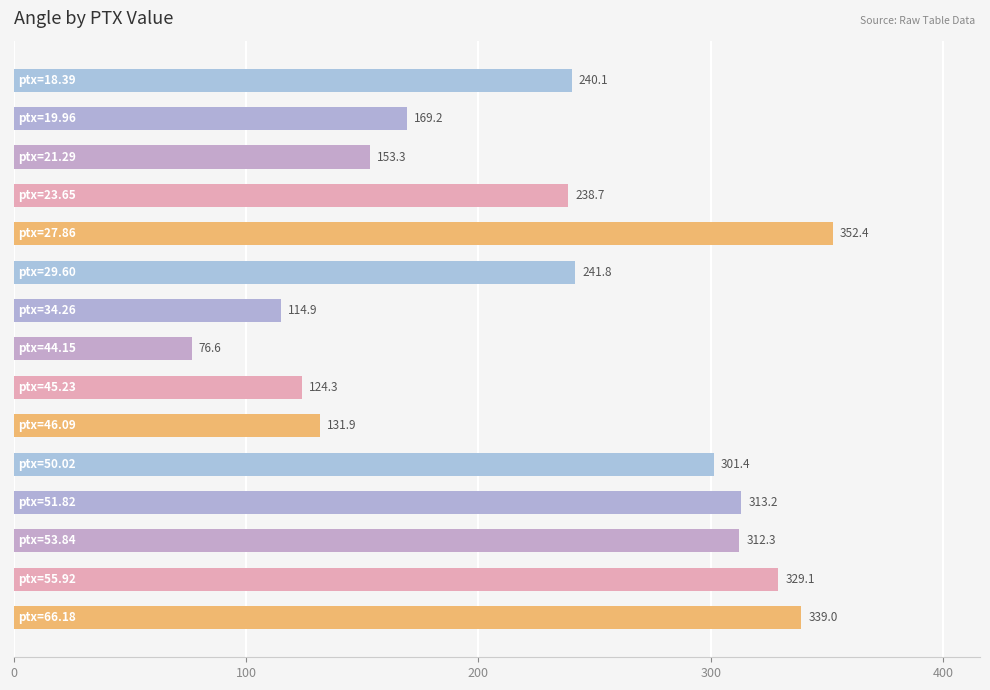

Reading top to bottom, transcribe all the data shown in this chart.

240.1	169.2	153.3	238.7	352.4	241.8	114.9	76.6	124.3	131.9	301.4	313.2	312.3	329.1	339.0